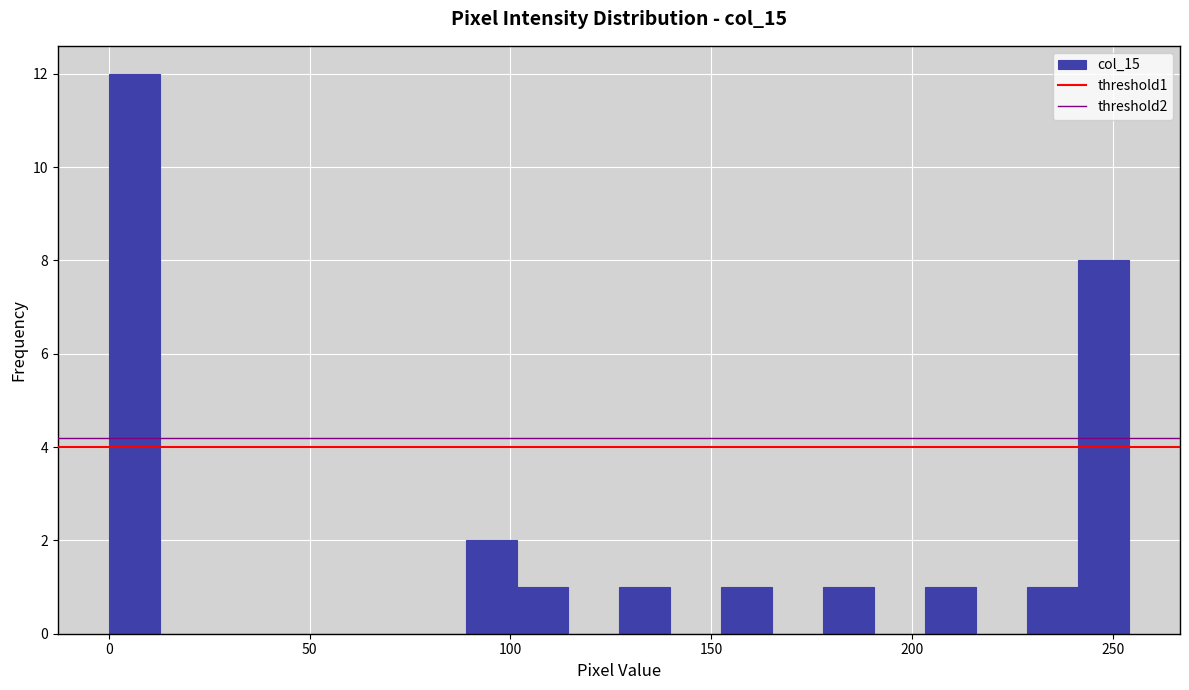

Read against the x-axis, roughly where is the centre of the tallest bar?

5